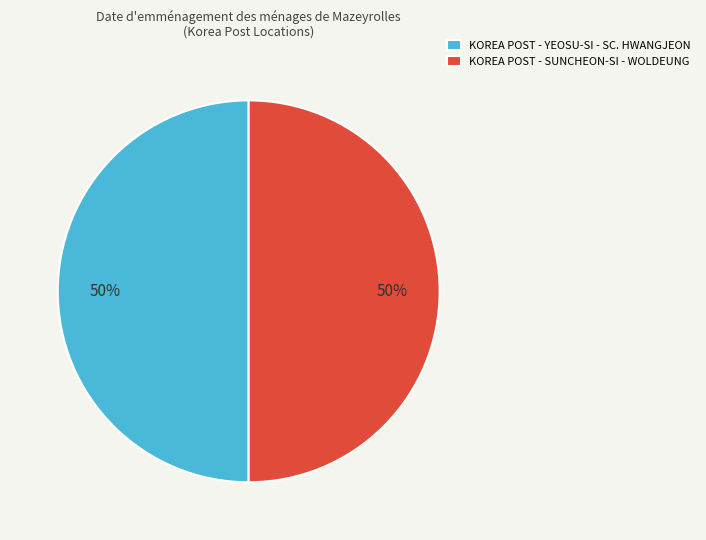

To the nearest percent, what is the combined percentage of KOREA POST - SUNCHEON-SI - WOLDEUNG and KOREA POST - YEOSU-SI - SC. HWANGJEON?

100%